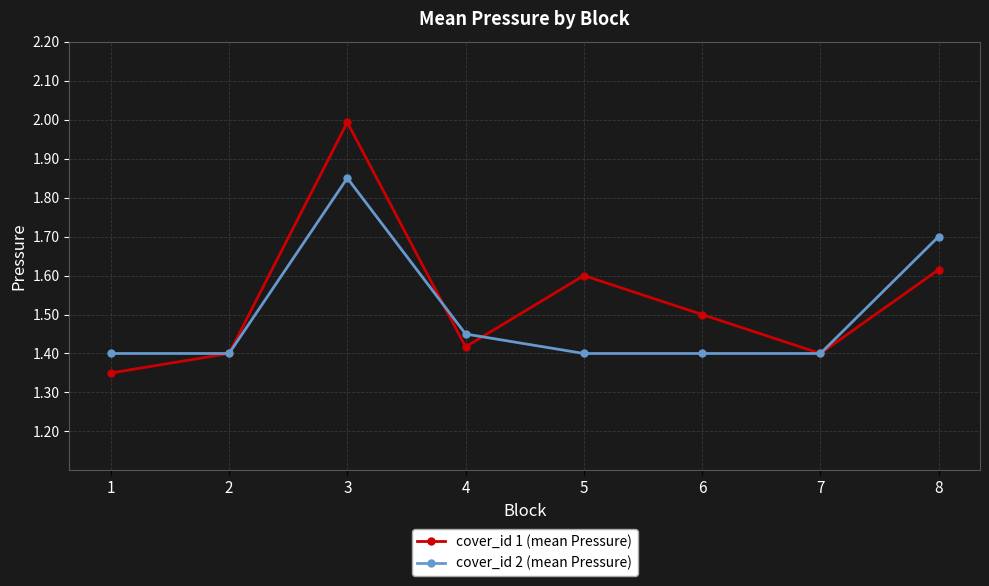

What is the value of the cover_id 1 (mean Pressure) point at the 6th from the left?

1.5